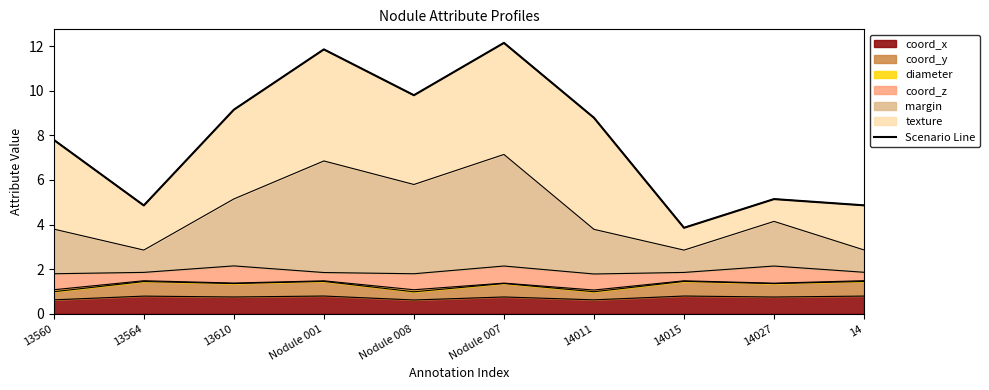

The value at 14011 is 4.1. True or false?

False